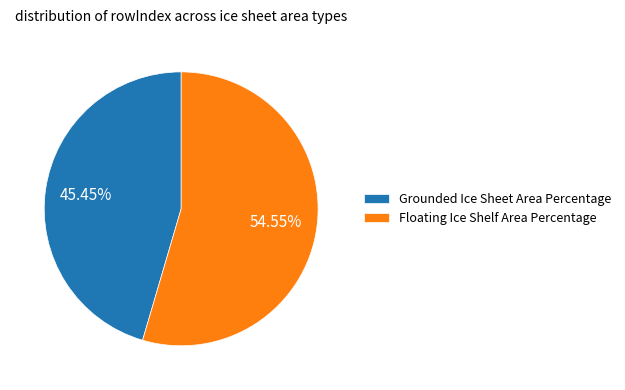

Does Grounded Ice Sheet Area Percentage represent more than half of the total?

No